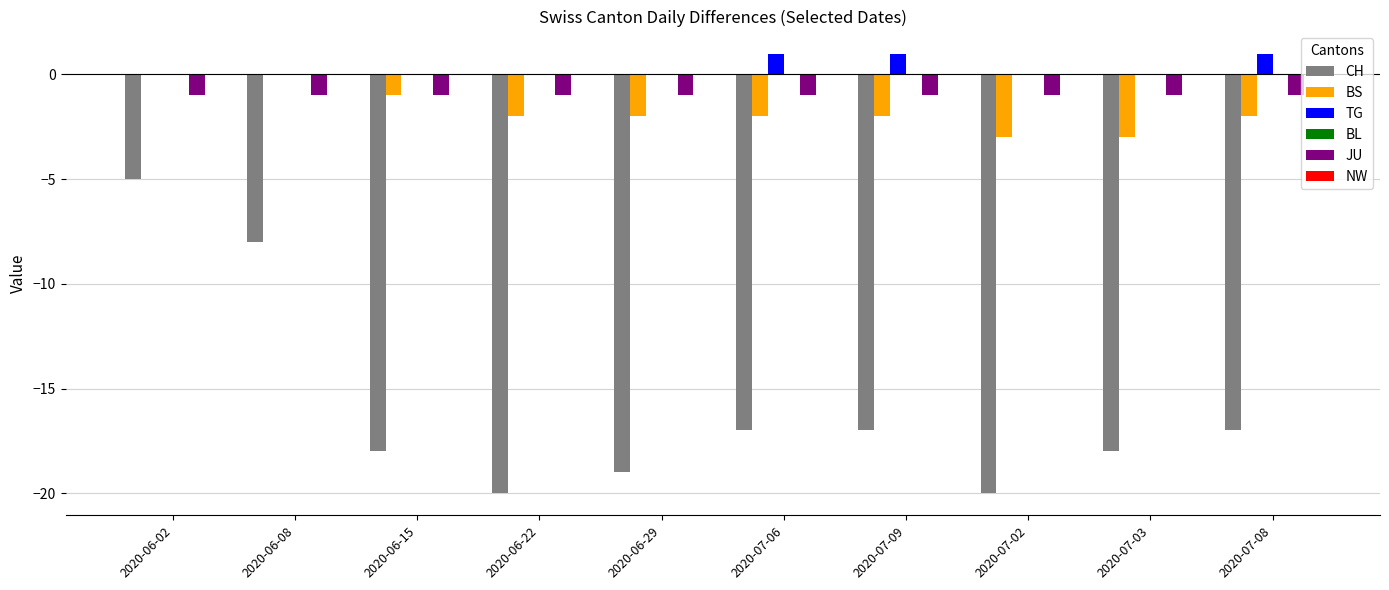

The value of JU at 2020-07-03 is -1. True or false?

True